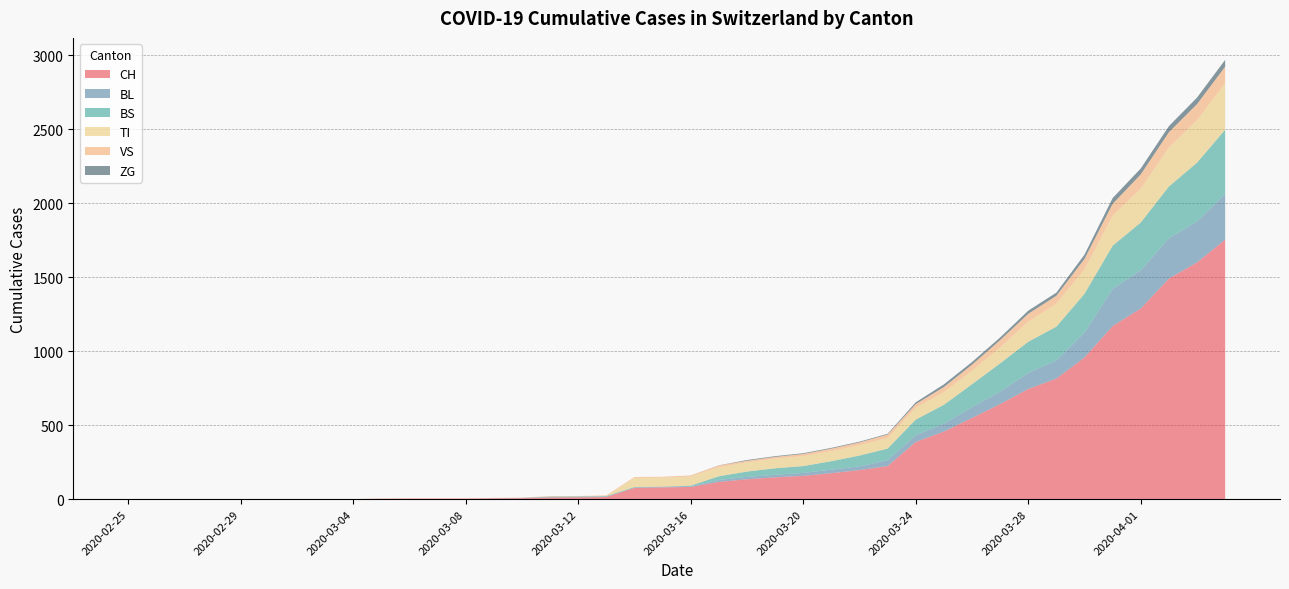

Reading left to right, list all the values displayed in this chart.

CH: 2020-02-25=0	2020-02-26=0	2020-02-27=0	2020-02-28=0	2020-02-29=0	2020-03-01=0	2020-03-02=0	2020-03-03=0	2020-03-04=0	2020-03-05=2	2020-03-06=3	2020-03-07=3	2020-03-08=3	2020-03-09=5	2020-03-10=6	2020-03-11=11	2020-03-12=12	2020-03-13=14	2020-03-14=76	2020-03-15=79	2020-03-16=82	2020-03-17=116	2020-03-18=134	2020-03-19=147	2020-03-20=157	2020-03-21=175	2020-03-22=196	2020-03-23=223	2020-03-24=386	2020-03-25=456	2020-03-26=548	2020-03-27=642	2020-03-28=744	2020-03-29=814	2020-03-30=957	2020-03-31=1169	2020-04-01=1288	2020-04-02=1490	2020-04-03=1599	2020-04-04=1753
BL: 2020-02-25=0	2020-02-26=0	2020-02-27=0	2020-02-28=0	2020-02-29=0	2020-03-01=0	2020-03-02=0	2020-03-03=0	2020-03-04=0	2020-03-05=0	2020-03-06=0	2020-03-07=0	2020-03-08=0	2020-03-09=1	2020-03-10=2	2020-03-11=2	2020-03-12=2	2020-03-13=2	2020-03-14=2	2020-03-15=5	2020-03-16=5	2020-03-17=13	2020-03-18=16	2020-03-19=17	2020-03-20=20	2020-03-21=24	2020-03-22=25	2020-03-23=40	2020-03-24=46	2020-03-25=53	2020-03-26=73	2020-03-27=84	2020-03-28=108	2020-03-29=123	2020-03-30=167	2020-03-31=251	2020-04-01=258	2020-04-02=272	2020-04-03=277	2020-04-04=309
BS: 2020-02-25=0	2020-02-26=0	2020-02-27=0	2020-02-28=0	2020-02-29=0	2020-03-01=0	2020-03-02=0	2020-03-03=0	2020-03-04=0	2020-03-05=0	2020-03-06=0	2020-03-07=0	2020-03-08=0	2020-03-09=0	2020-03-10=0	2020-03-11=4	2020-03-12=4	2020-03-13=4	2020-03-14=4	2020-03-15=0	2020-03-16=4	2020-03-17=25	2020-03-18=36	2020-03-19=44	2020-03-20=46	2020-03-21=57	2020-03-22=73	2020-03-23=78	2020-03-24=105	2020-03-25=128	2020-03-26=155	2020-03-27=191	2020-03-28=211	2020-03-29=228	2020-03-30=263	2020-03-31=292	2020-04-01=323	2020-04-02=350	2020-04-03=397	2020-04-04=434
TI: 2020-02-25=0	2020-02-26=0	2020-02-27=0	2020-02-28=0	2020-02-29=0	2020-03-01=0	2020-03-02=0	2020-03-03=0	2020-03-04=0	2020-03-05=0	2020-03-06=0	2020-03-07=0	2020-03-08=0	2020-03-09=0	2020-03-10=0	2020-03-11=0	2020-03-12=0	2020-03-13=0	2020-03-14=61	2020-03-15=61	2020-03-16=61	2020-03-17=62	2020-03-18=62	2020-03-19=65	2020-03-20=67	2020-03-21=68	2020-03-22=70	2020-03-23=71	2020-03-24=80	2020-03-25=85	2020-03-26=91	2020-03-27=107	2020-03-28=136	2020-03-29=155	2020-03-30=165	2020-03-31=202	2020-04-01=229	2020-04-02=263	2020-04-03=287	2020-04-04=314
VS: 2020-02-25=0	2020-02-26=0	2020-02-27=0	2020-02-28=0	2020-02-29=0	2020-03-01=0	2020-03-02=0	2020-03-03=0	2020-03-04=0	2020-03-05=2	2020-03-06=2	2020-03-07=2	2020-03-08=2	2020-03-09=2	2020-03-10=2	2020-03-11=3	2020-03-12=3	2020-03-13=5	2020-03-14=6	2020-03-15=6	2020-03-16=8	2020-03-17=11	2020-03-18=11	2020-03-19=12	2020-03-20=15	2020-03-21=17	2020-03-22=19	2020-03-23=24	2020-03-24=25	2020-03-25=35	2020-03-26=41	2020-03-27=50	2020-03-28=53	2020-03-29=54	2020-03-30=71	2020-03-31=81	2020-04-01=96	2020-04-02=104	2020-04-03=109	2020-04-04=112
ZG: 2020-02-25=0	2020-02-26=0	2020-02-27=0	2020-02-28=0	2020-02-29=0	2020-03-01=0	2020-03-02=0	2020-03-03=0	2020-03-04=0	2020-03-05=0	2020-03-06=0	2020-03-07=0	2020-03-08=0	2020-03-09=0	2020-03-10=0	2020-03-11=0	2020-03-12=0	2020-03-13=0	2020-03-14=0	2020-03-15=0	2020-03-16=0	2020-03-17=1	2020-03-18=5	2020-03-19=5	2020-03-20=5	2020-03-21=5	2020-03-22=5	2020-03-23=5	2020-03-24=12	2020-03-25=18	2020-03-26=18	2020-03-27=18	2020-03-28=21	2020-03-29=21	2020-03-30=29	2020-03-31=39	2020-04-01=40	2020-04-02=41	2020-04-03=44	2020-04-04=46